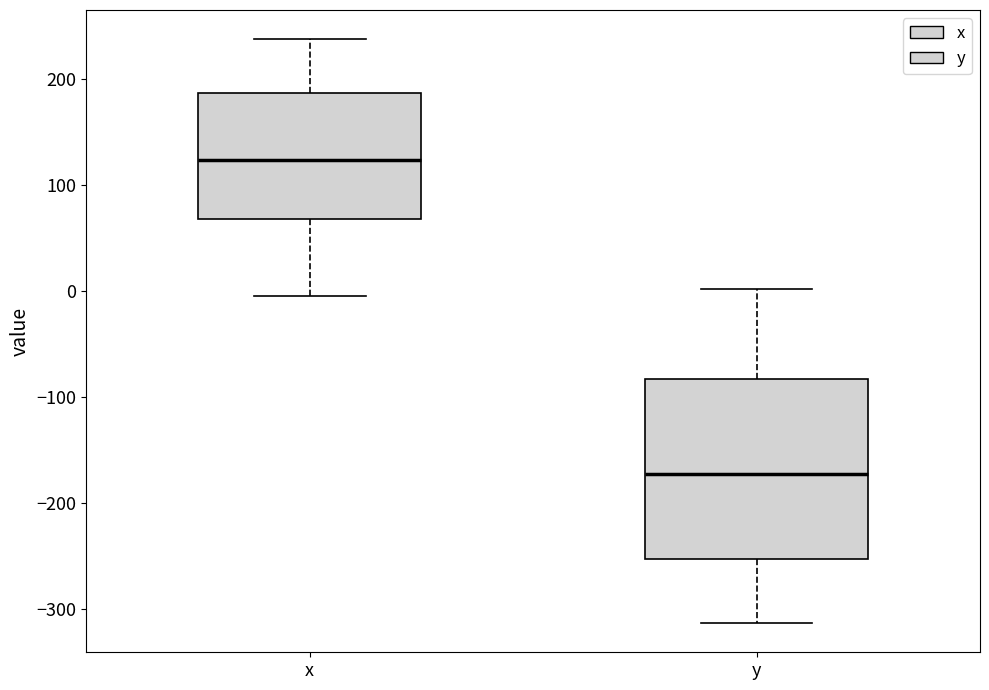

Reading left to right, read every box against the y-axis: the position of its median line, the range the box covers, and the ends of its whiskers. The values are not printed on the chart, so give them approximately, as read against the axis.

x: median 120, box 70 to 190, whiskers 0 to 240
y: median -170, box -250 to -80, whiskers -310 to 0